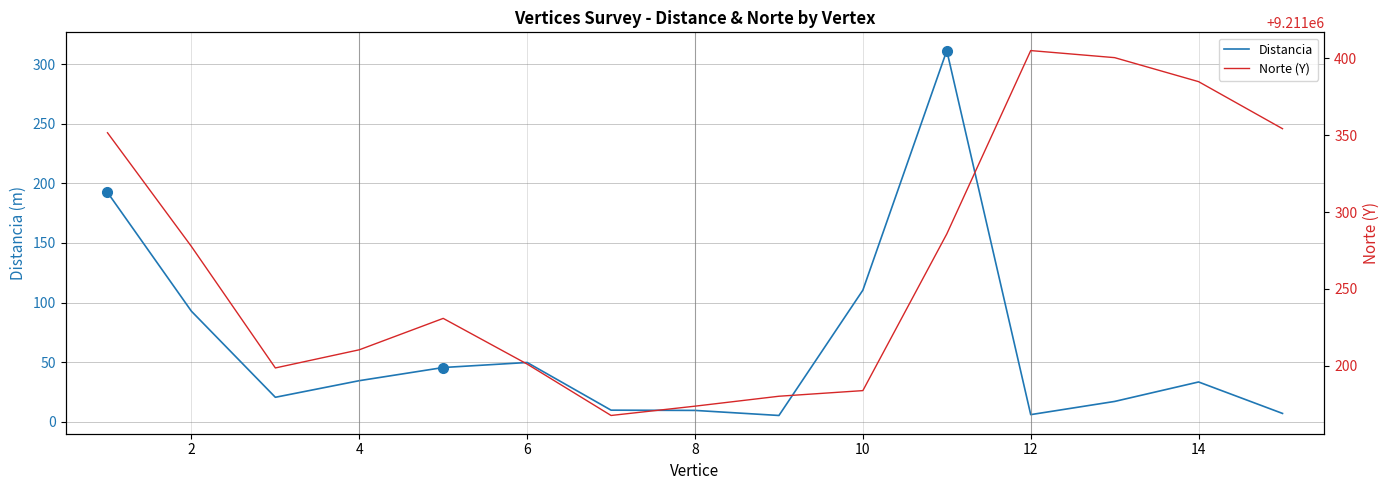

What is the maximum value shown in the chart?

9211405.1